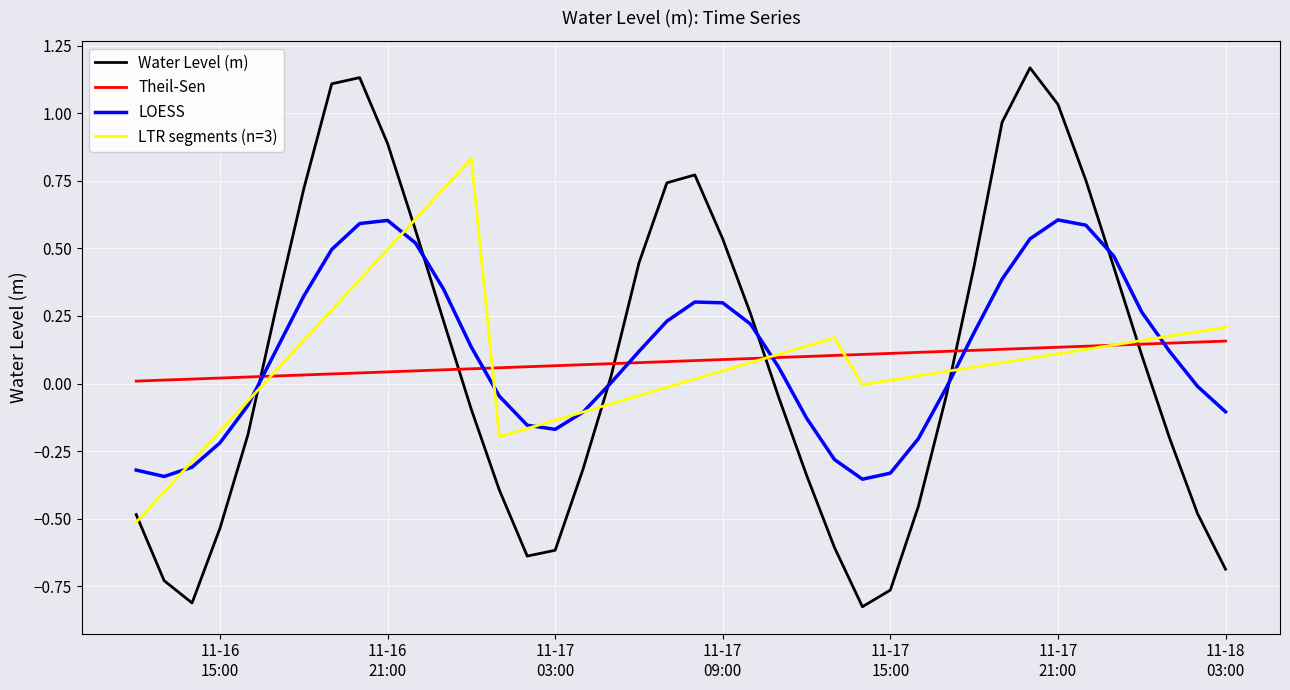

True or false: Water Level (m) and LOESS cross at least once.

True